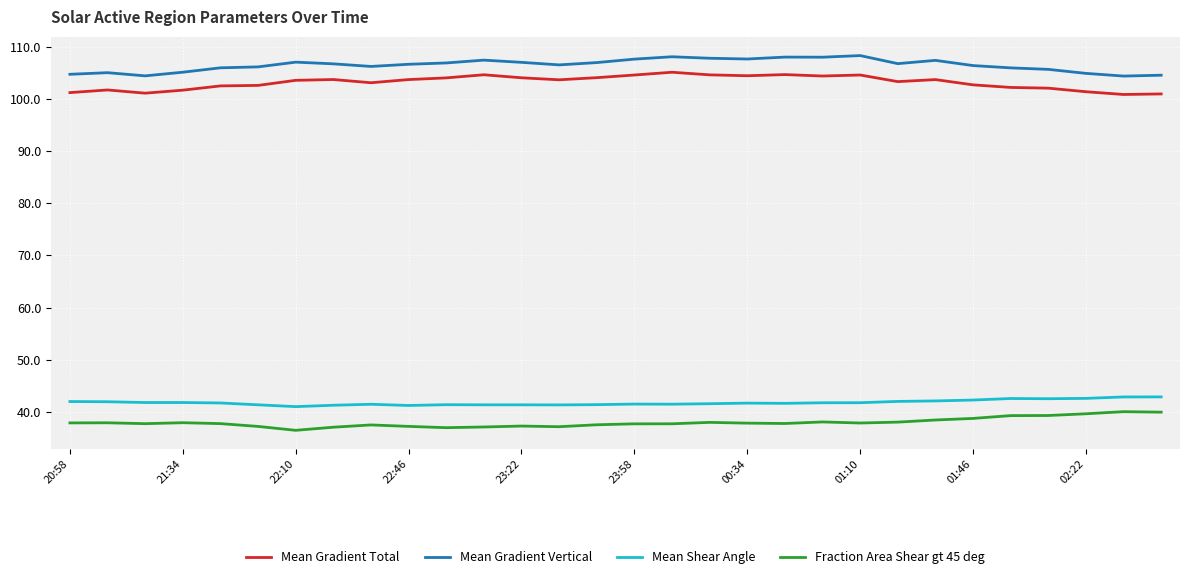

What is the difference between the second highest and second lowest values in the Mean Shear Angle series?

1.6